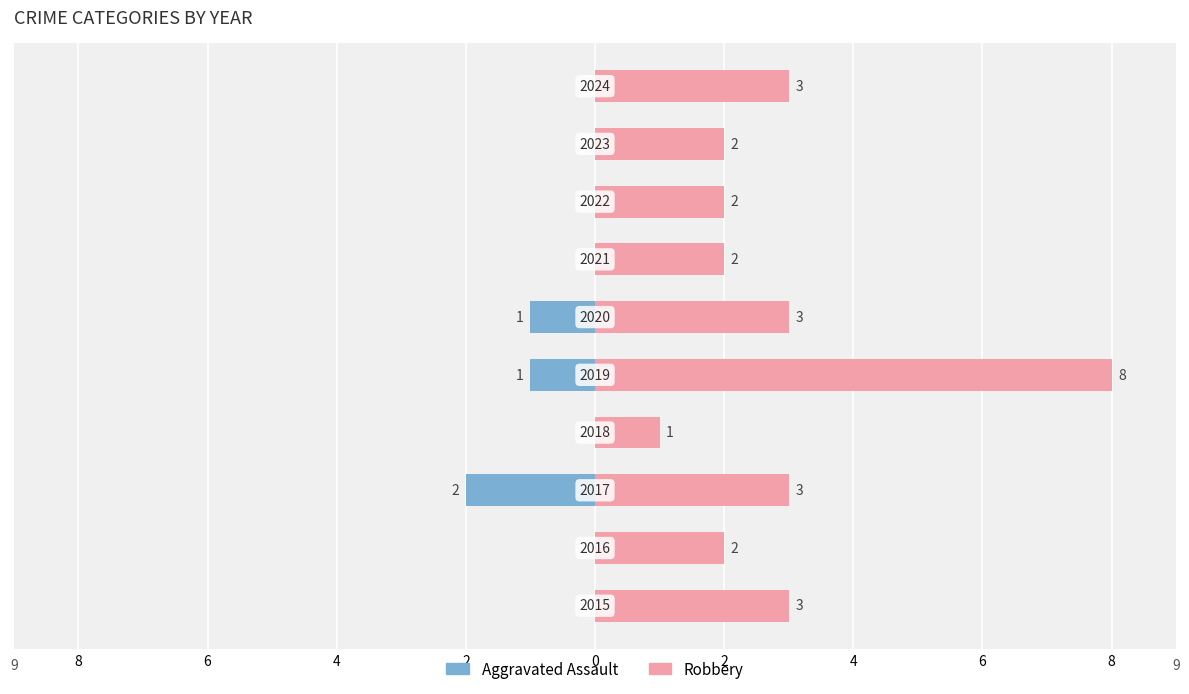

What are all the series names shown in the legend?

Aggravated Assault, Robbery